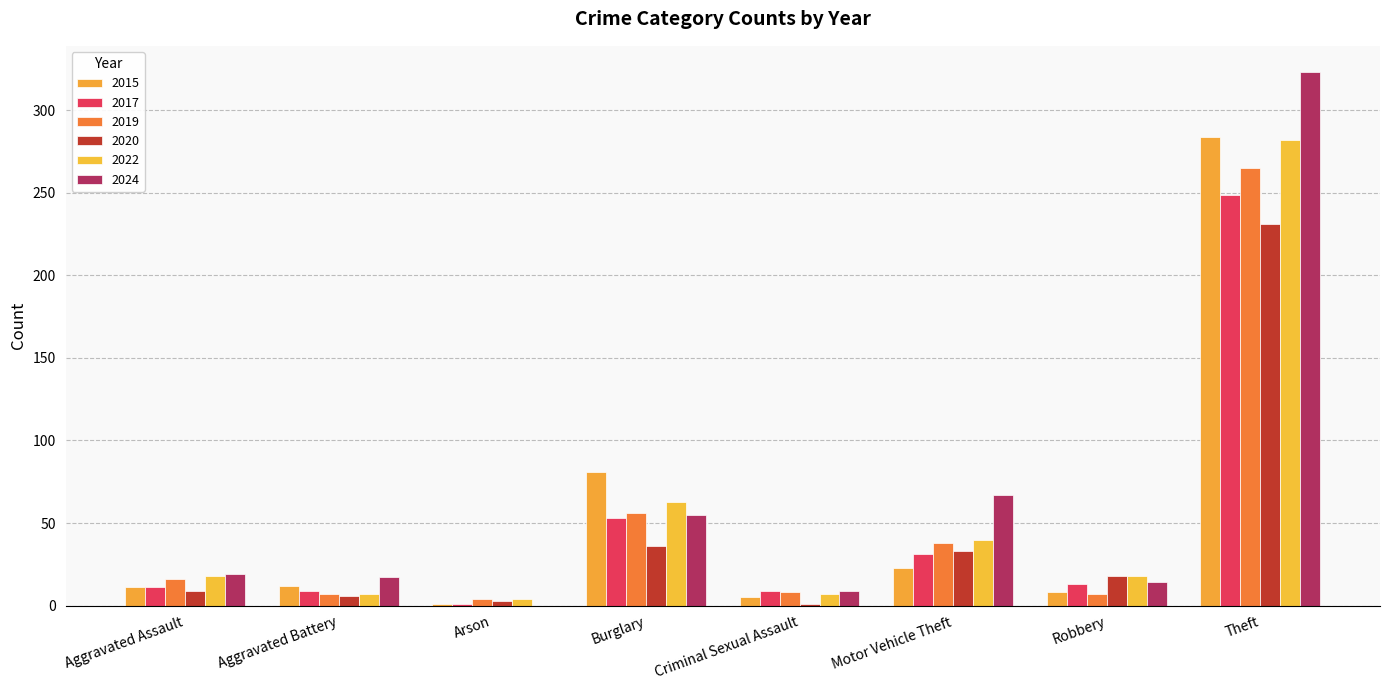

Rank the series at Burglary from highest to lowest value.

2015, 2022, 2019, 2024, 2017, 2020